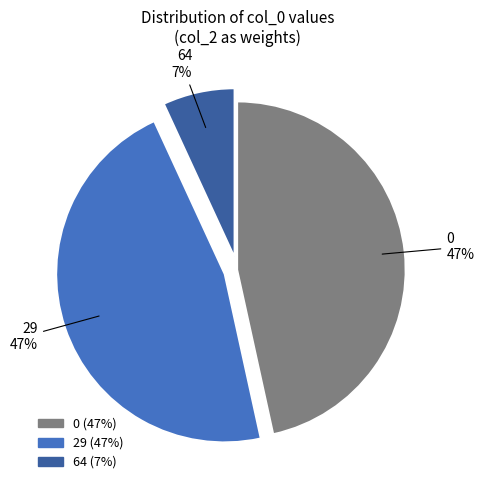

Does 29 account for over 50% of the chart?

No